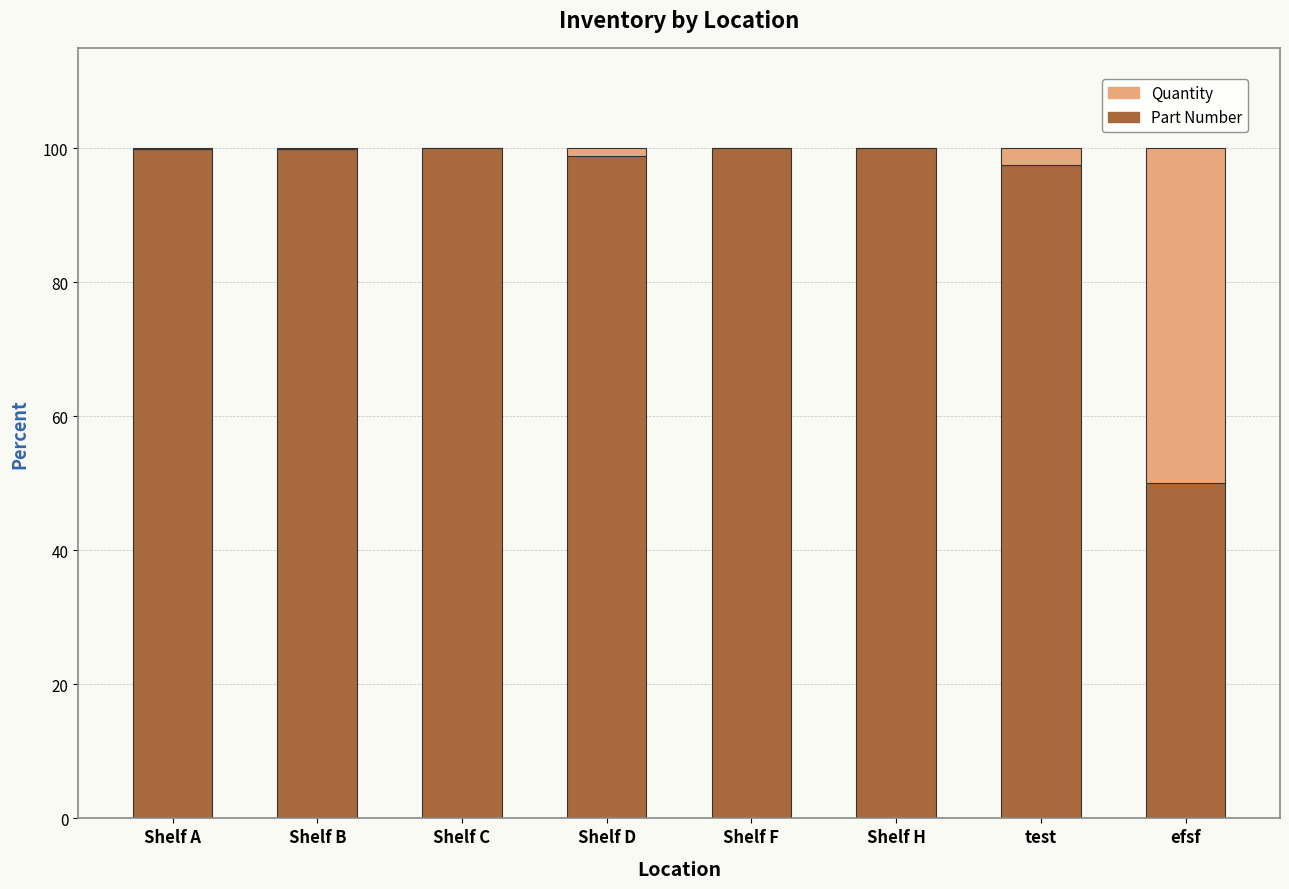

What is the sum of the Part Number values at Shelf H and test?

197.5